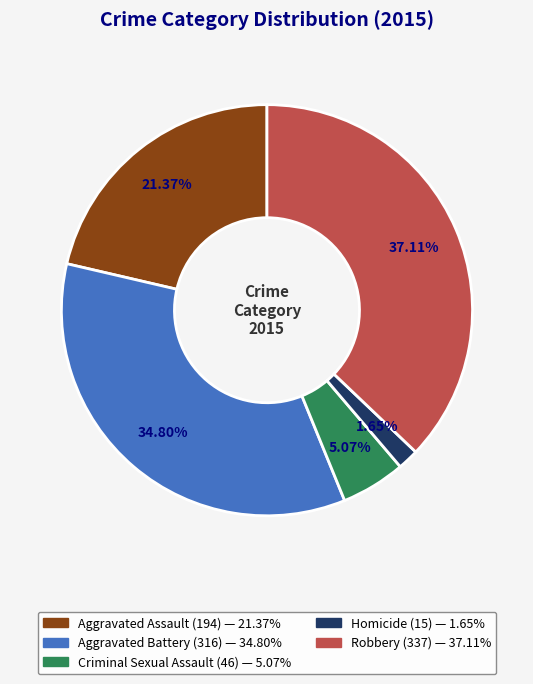

Which slice is the largest?

Robbery